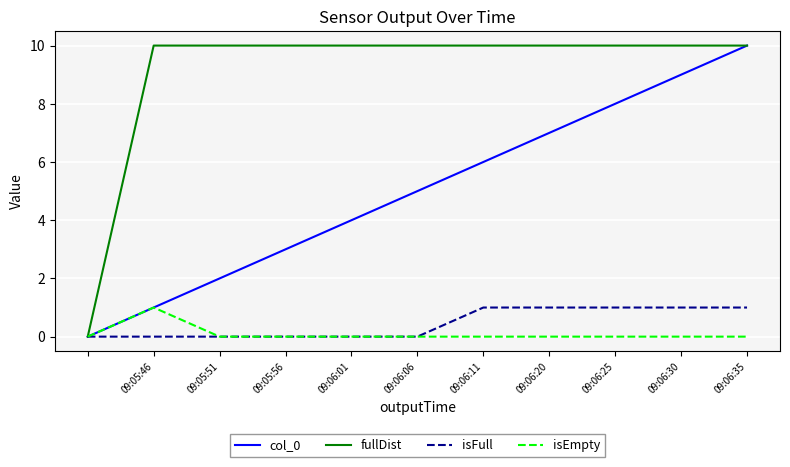

Which series has the largest total across all categories?

fullDist